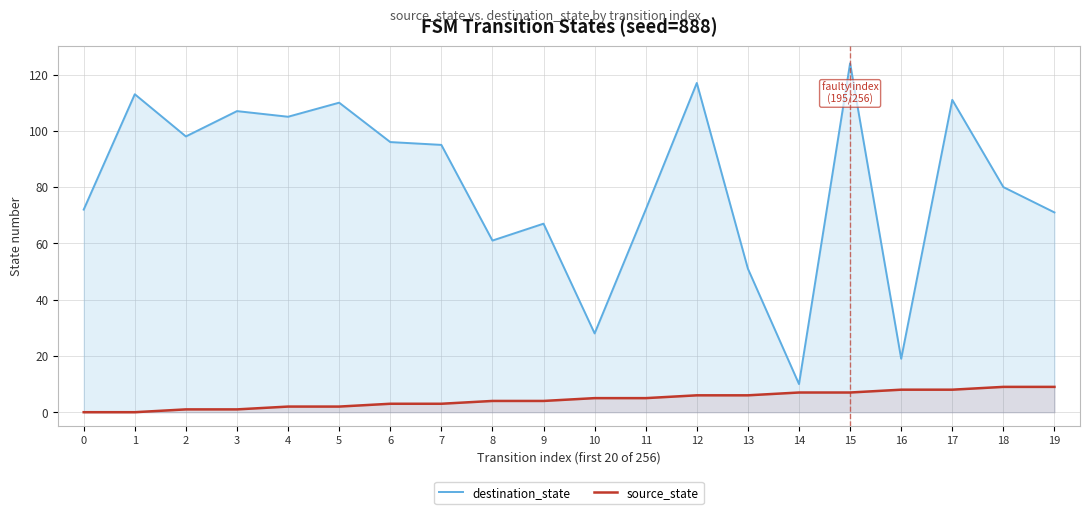

What is the difference between the maximum and minimum values in the source_state series?

9